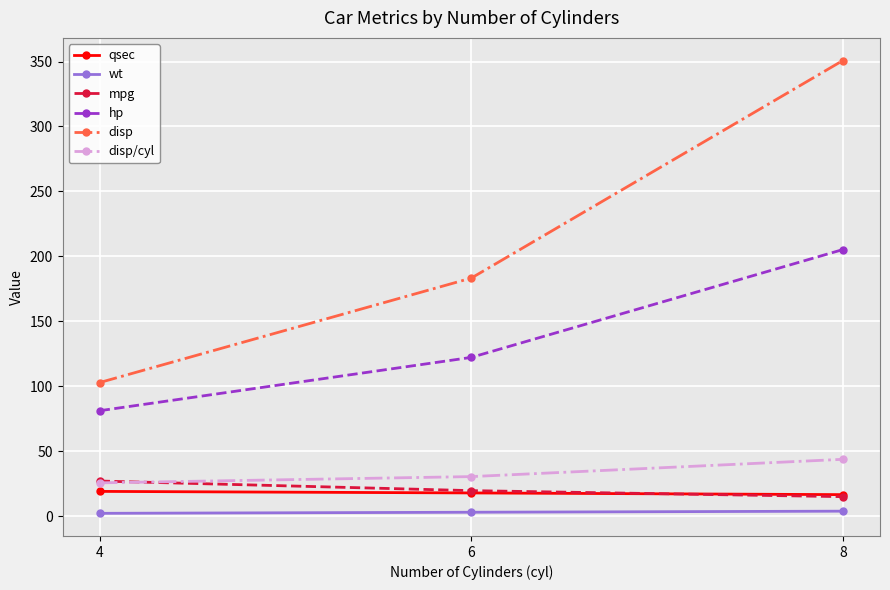

How many lines are shown in the chart?

6